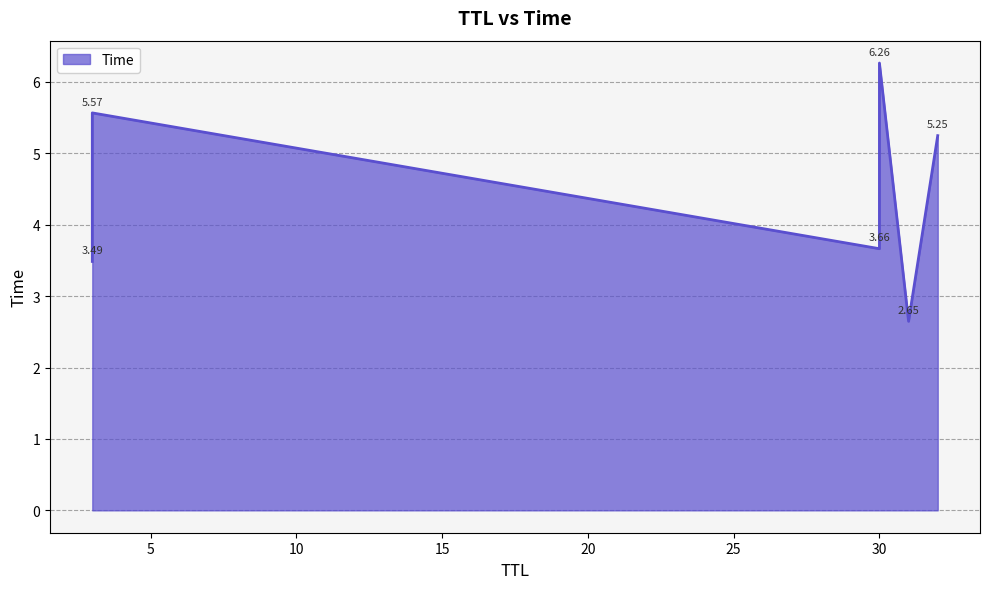

How many lines are shown in the chart?

1